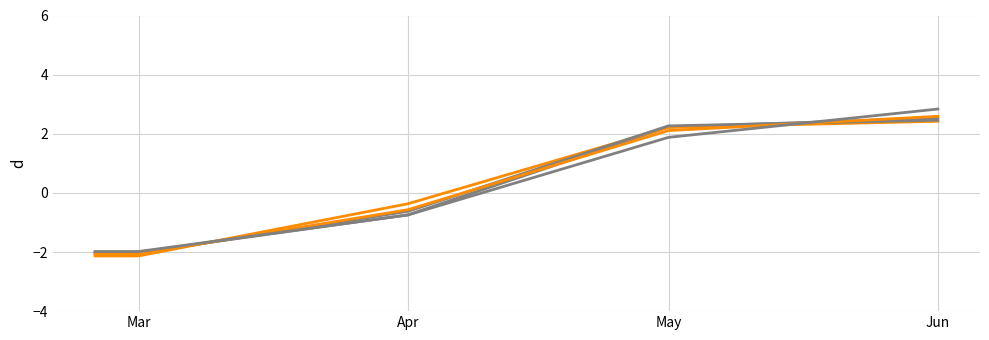

Is this an area chart (filled region under the line)?

No